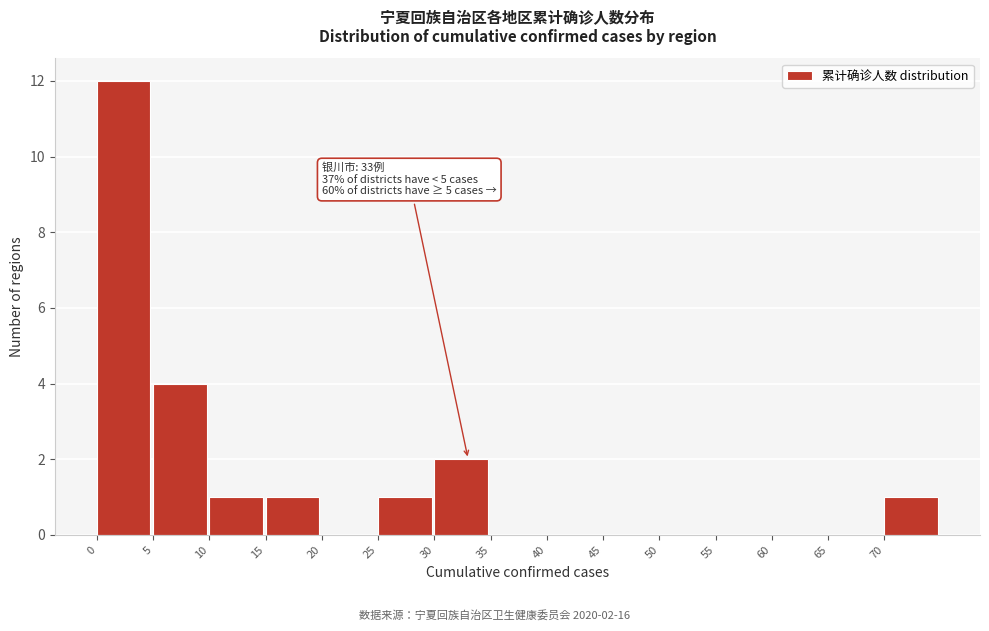

Which range on the x-axis has the tallest bar?

0 to 5